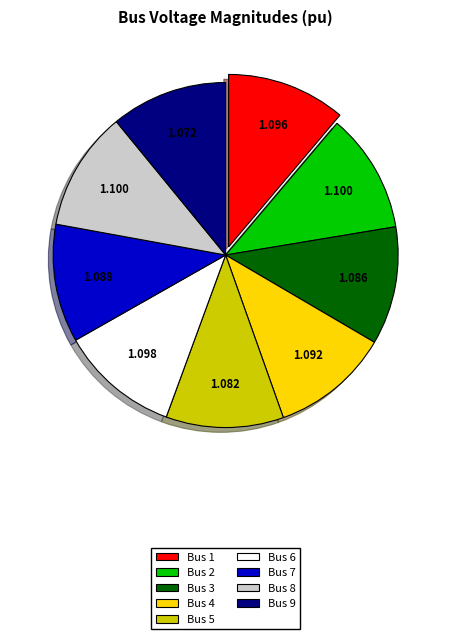

Combined, do Bus 2 and Bus 7 account for over 50%?

No